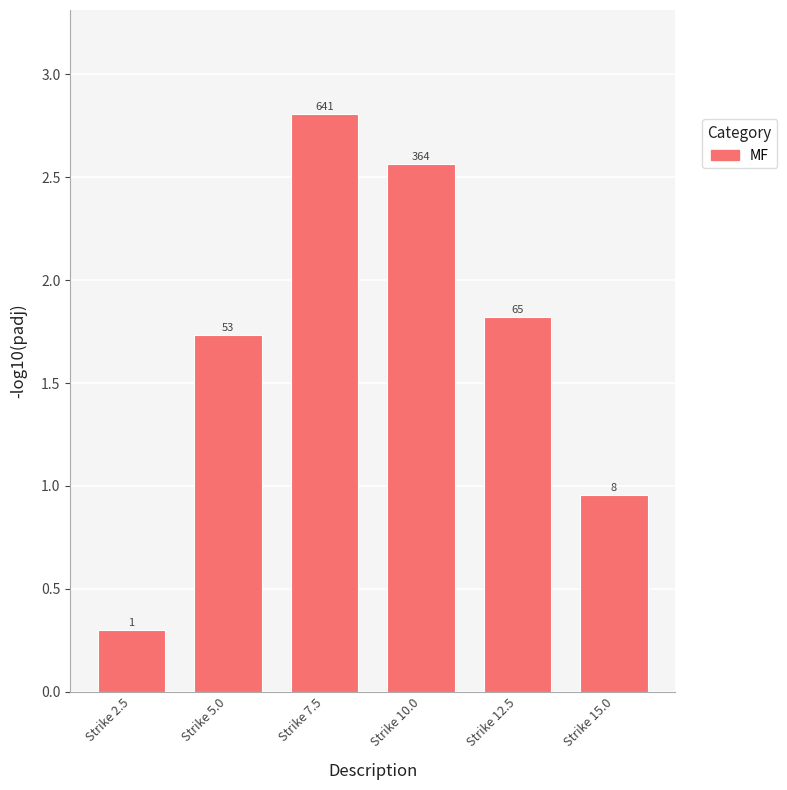

What position from the left is Strike 15.0?

6